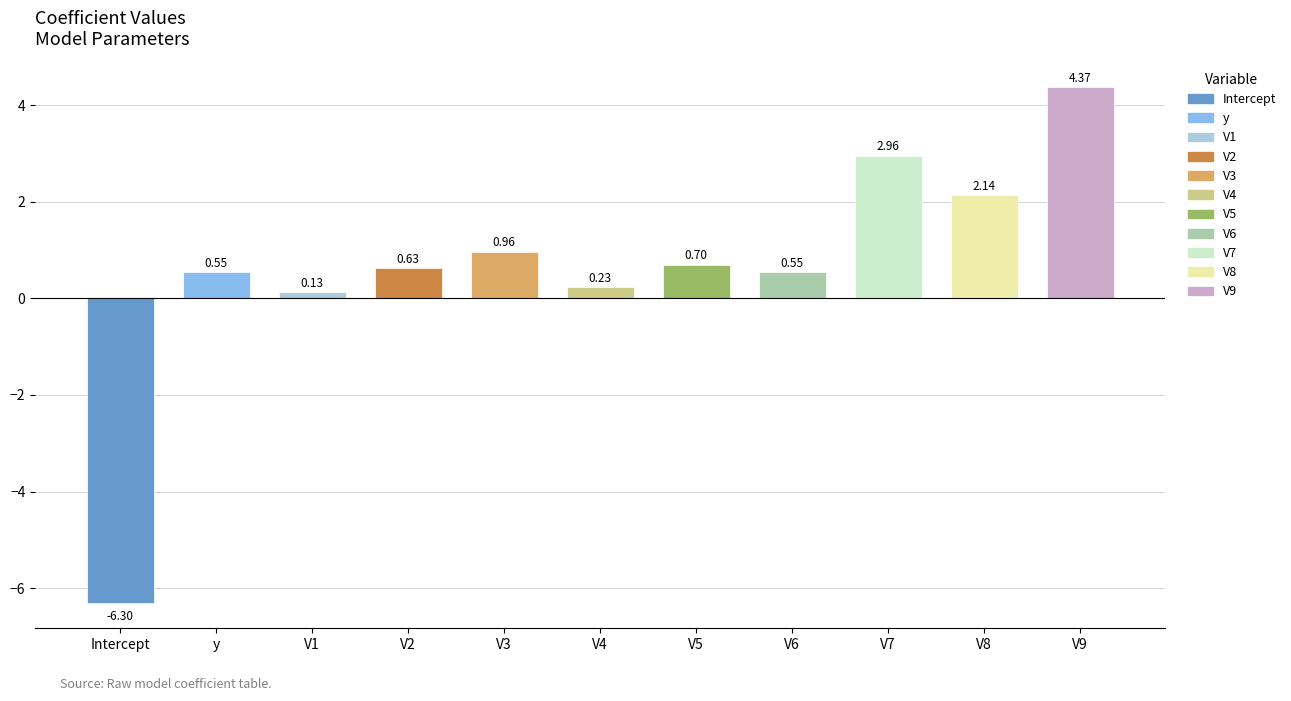

What is the change in value from Intercept to V1?

+6.4